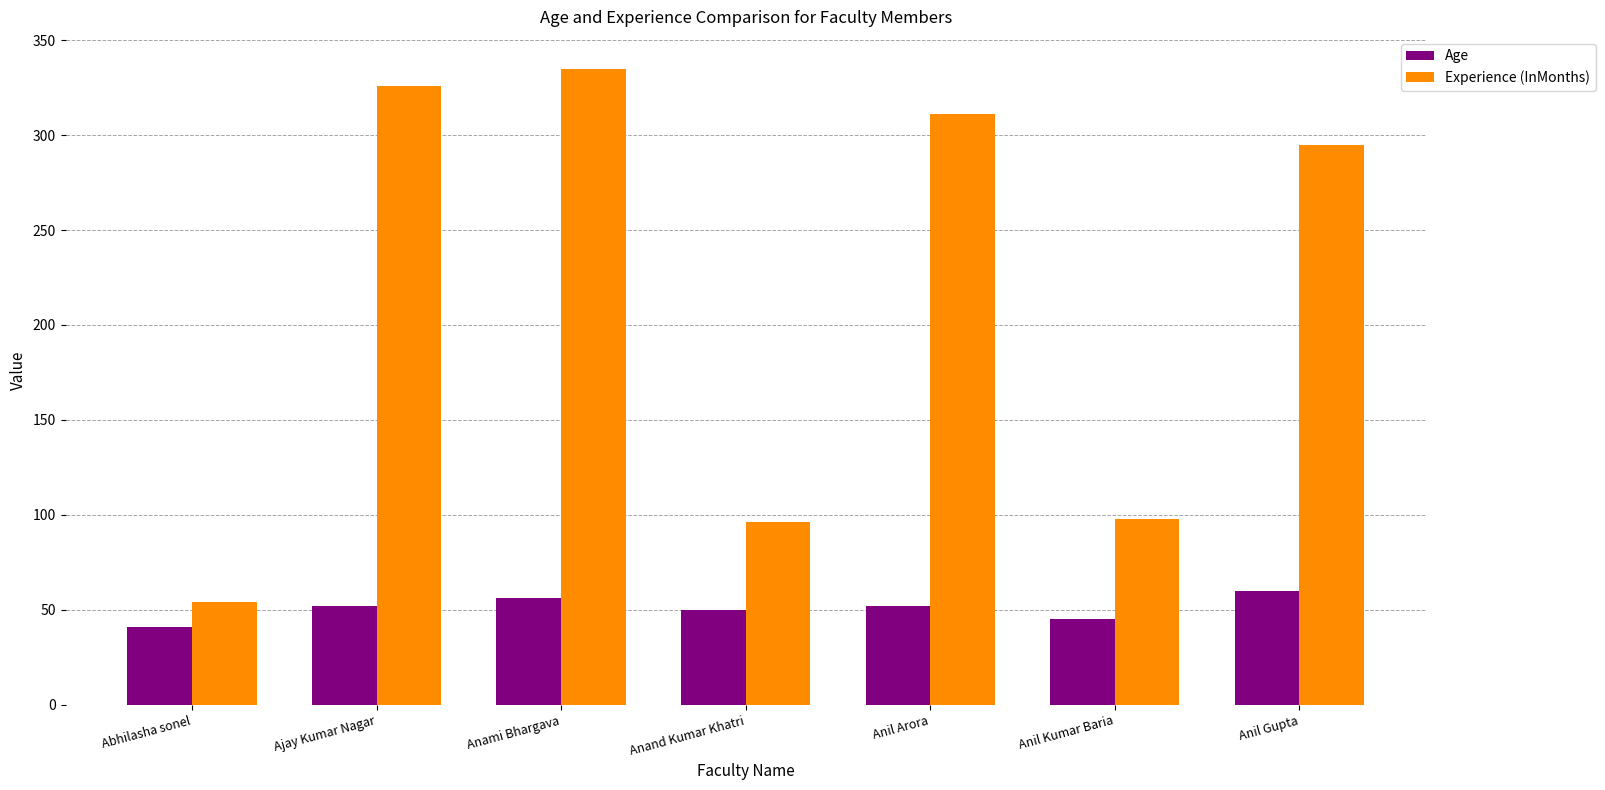

What is the label of the 1st bar from the right?

Anil Gupta